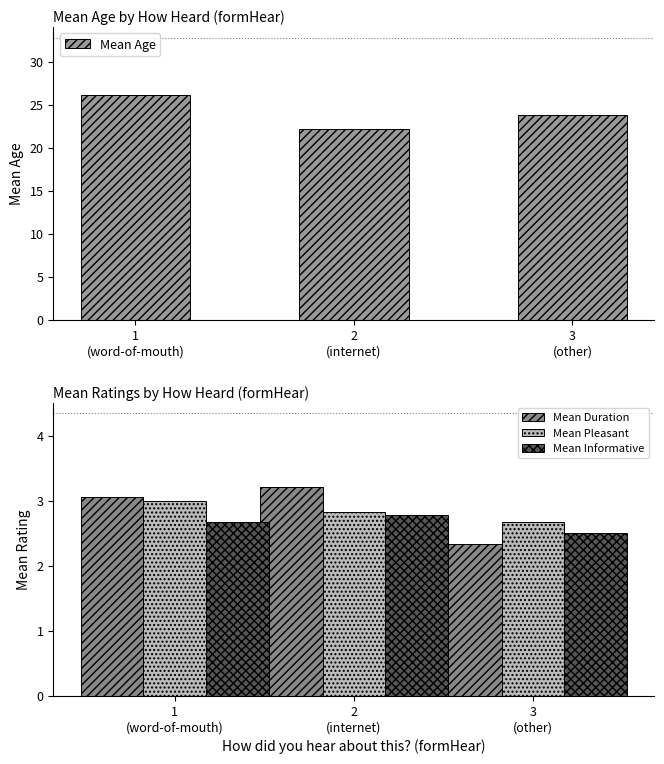

Reading left to right, list all the values displayed in this chart.

Mean Age: 1
(word-of-mouth)=26.2	2
(internet)=22.2	3
(other)=23.8
Mean Duration: 1
(word-of-mouth)=3.1	2
(internet)=3.2	3
(other)=2.3
Mean Pleasant: 1
(word-of-mouth)=3.0	2
(internet)=2.8	3
(other)=2.7
Mean Informative: 1
(word-of-mouth)=2.7	2
(internet)=2.8	3
(other)=2.5